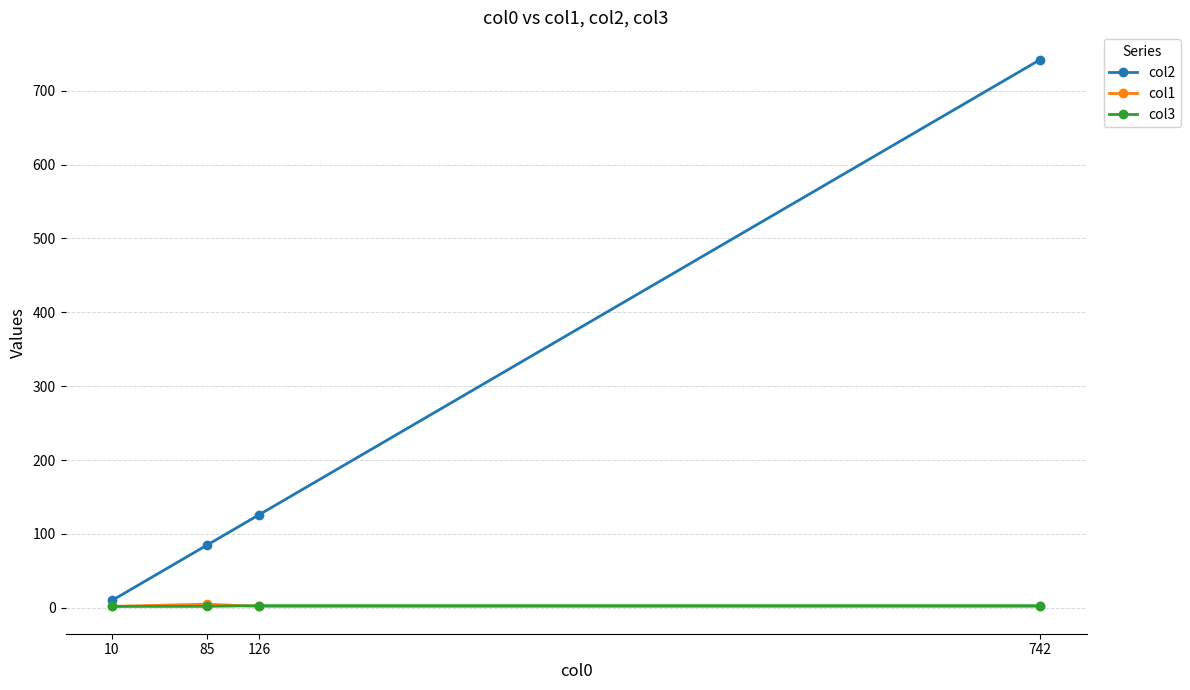

At which category is the sum across all series the highest?

742